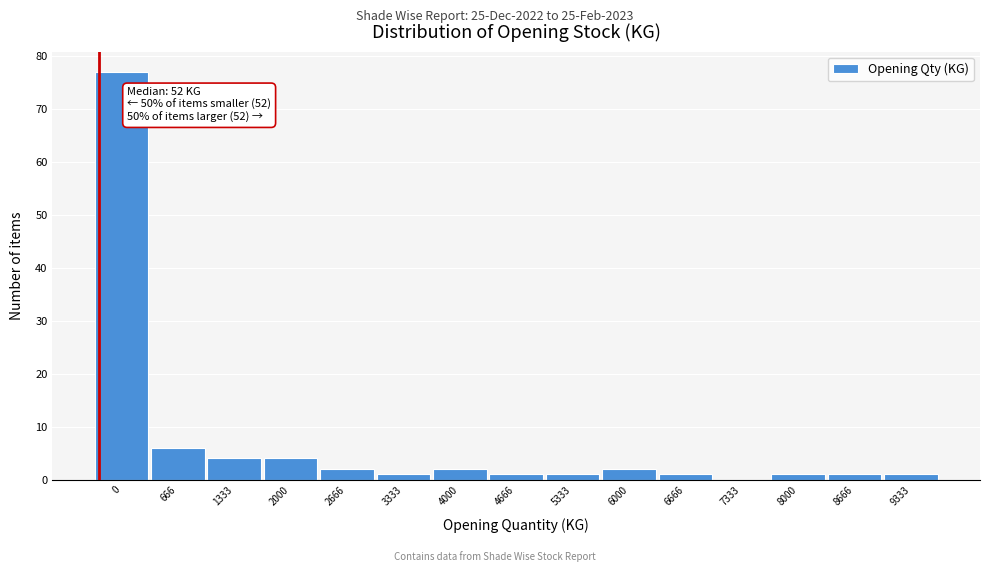

Reading left to right, list all the values displayed in this chart.

0=77	666=6	1333=4	2000=4	2666=2	3333=1	4000=2	4666=1	5333=1	6000=2	6666=1	7333=0	8000=1	8666=1	9333=1